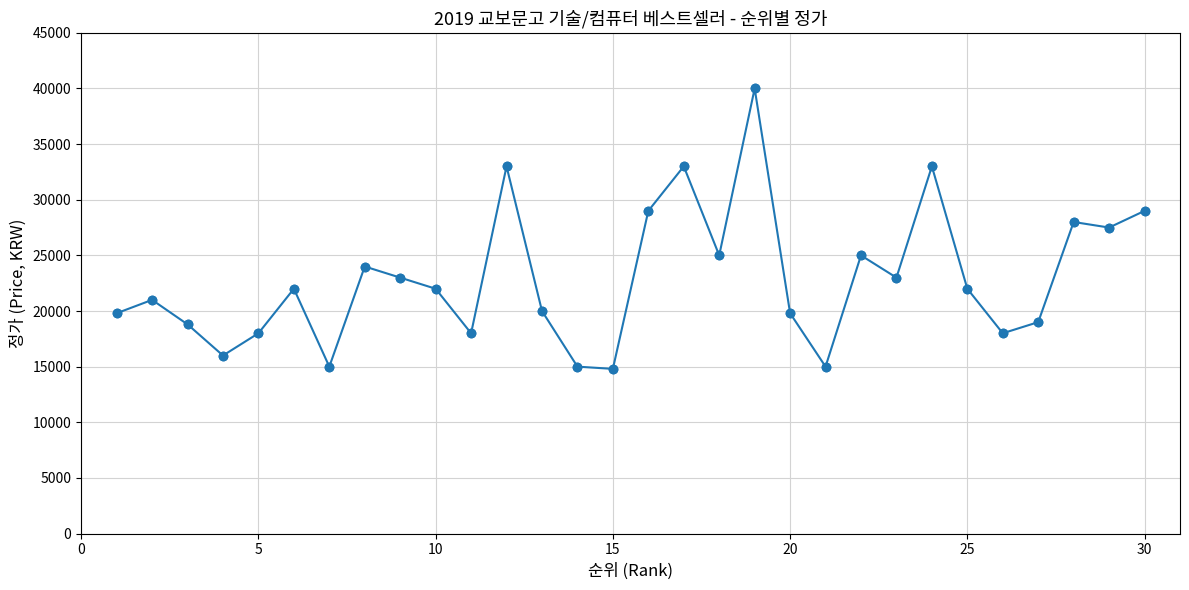

What is the value of the 6th point from the left?

22000